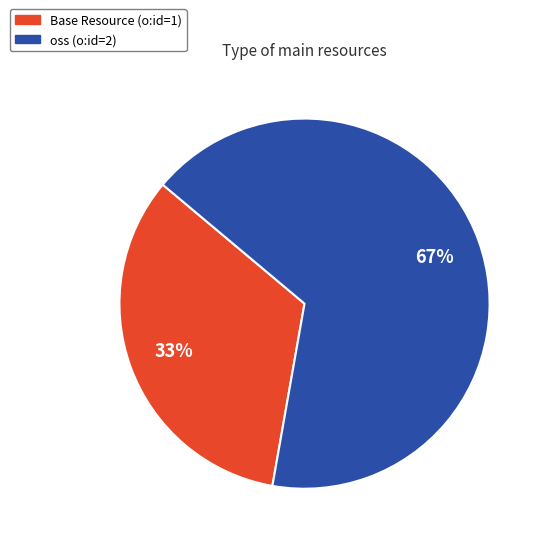

Is there a majority slice in this chart?

Yes